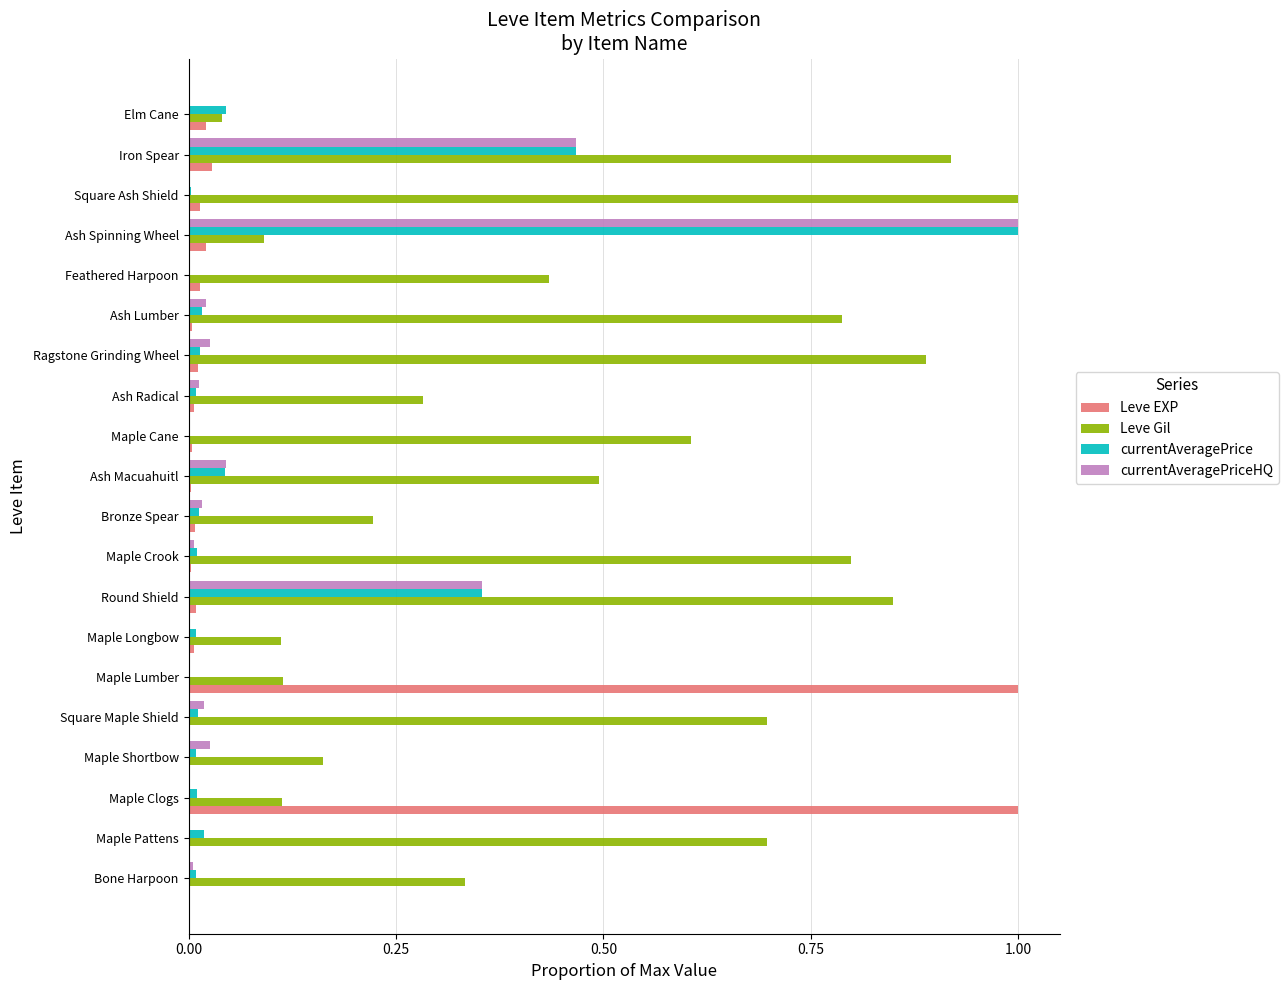

The Leve EXP series shows 0.0 at Square Maple Shield. True or false?

True